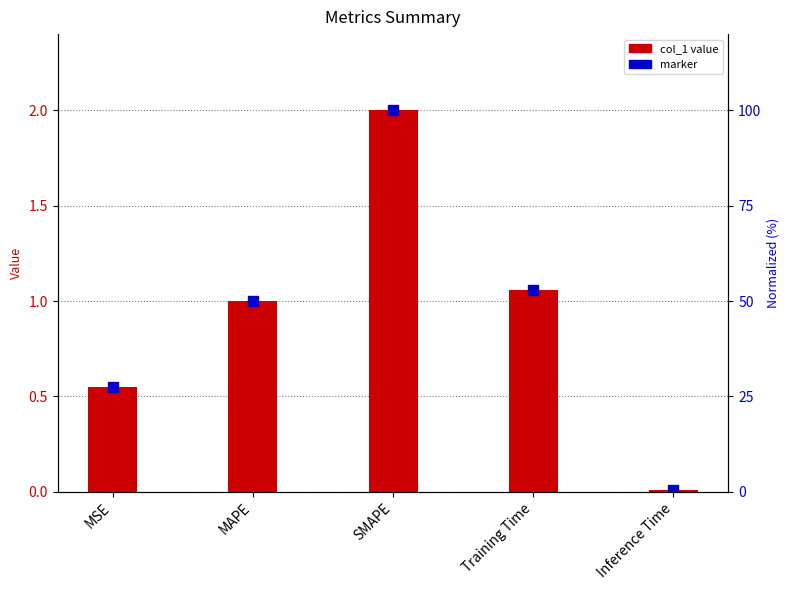

What is the value of the 3rd bar from the left?

2.0